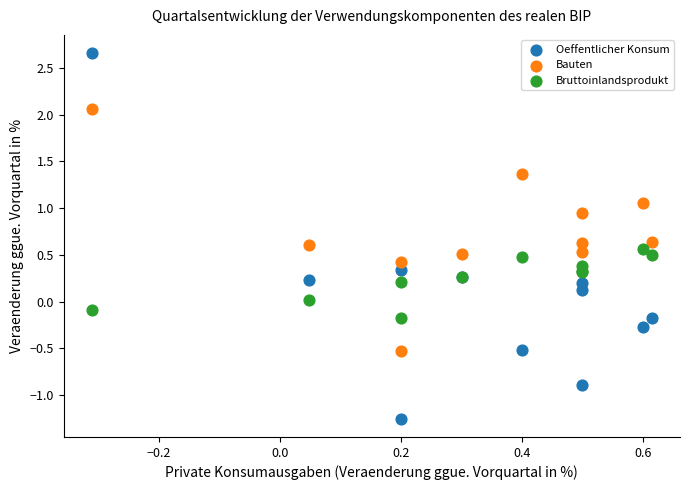

Which series contains the highest Y value?

Oeffentlicher Konsum